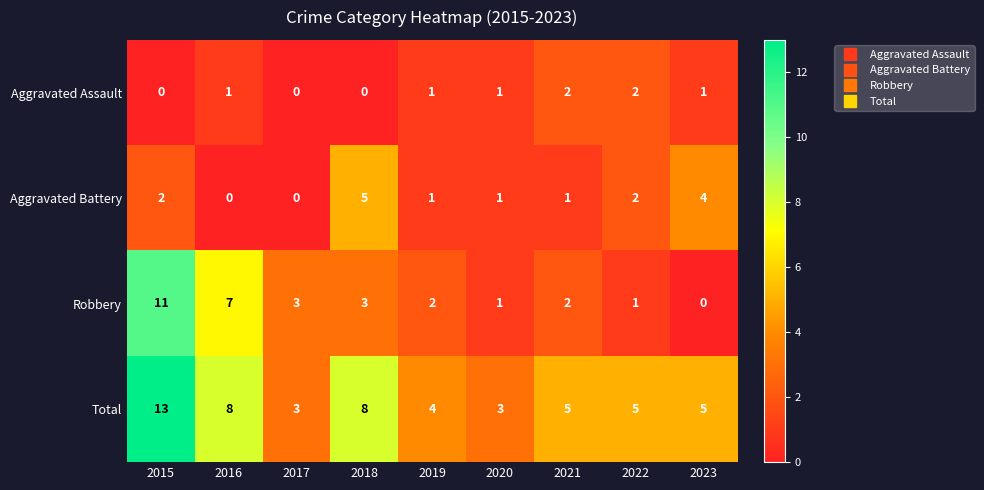

At how many categories does at least one series exceed 11?

1